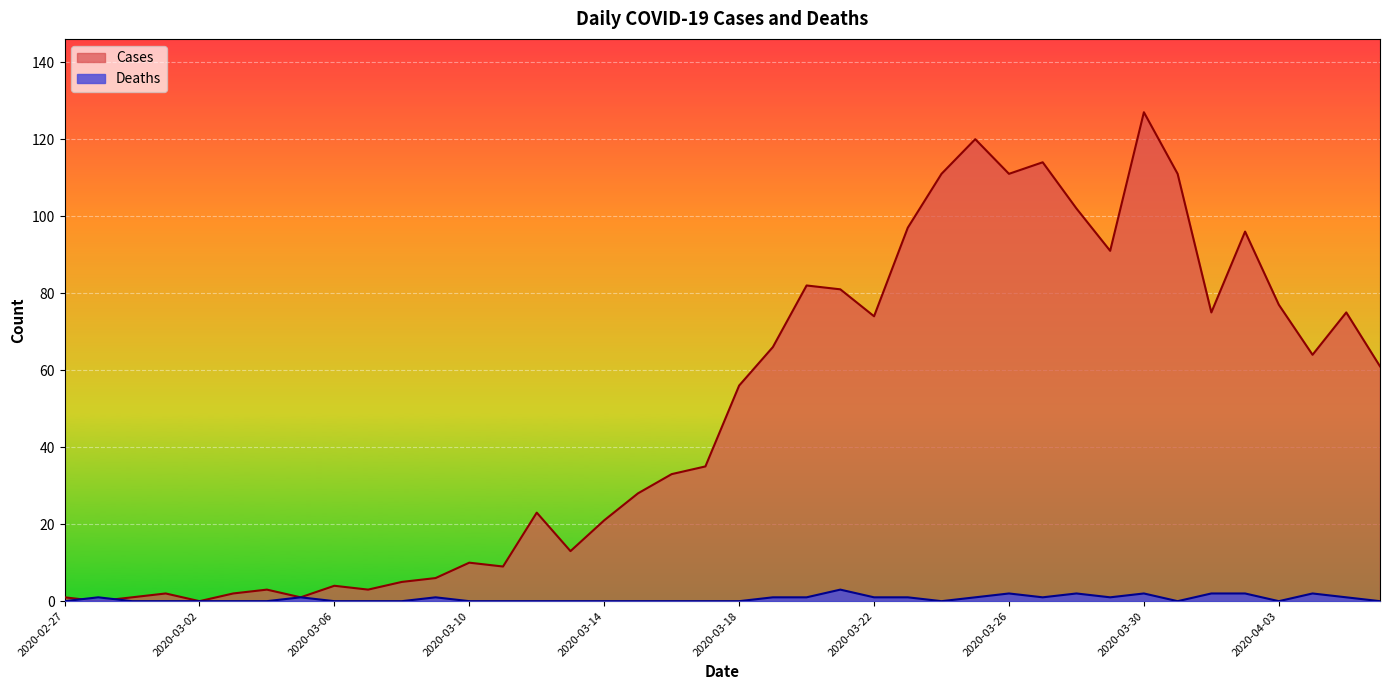

Rank the categories by Deaths value from highest to lowest.

2020-03-21, 2020-03-26, 2020-03-28, 2020-03-30, 2020-04-01, 2020-04-02, 2020-04-04, 2020-02-28, 2020-03-05, 2020-03-09, 2020-03-19, 2020-03-20, 2020-03-22, 2020-03-23, 2020-03-25, 2020-03-27, 2020-03-29, 2020-04-05, 2020-02-27, 2020-02-29, 2020-03-01, 2020-03-02, 2020-03-03, 2020-03-04, 2020-03-06, 2020-03-07, 2020-03-08, 2020-03-10, 2020-03-11, 2020-03-12, 2020-03-13, 2020-03-14, 2020-03-15, 2020-03-16, 2020-03-17, 2020-03-18, 2020-03-24, 2020-03-31, 2020-04-03, 2020-04-06